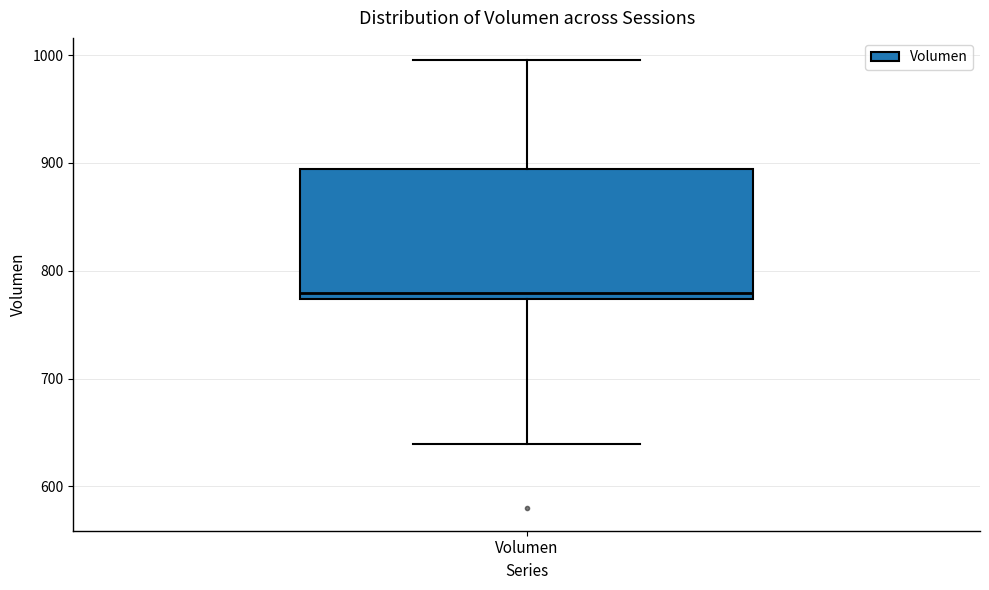

Transcribe this box plot: give where the median line is, the range the box spans, and where the two whiskers end, as read against the y-axis. The values are not printed on the chart, so give them approximately, as read against the axis.

median 780, box 770 to 890, whiskers 640 to 1000